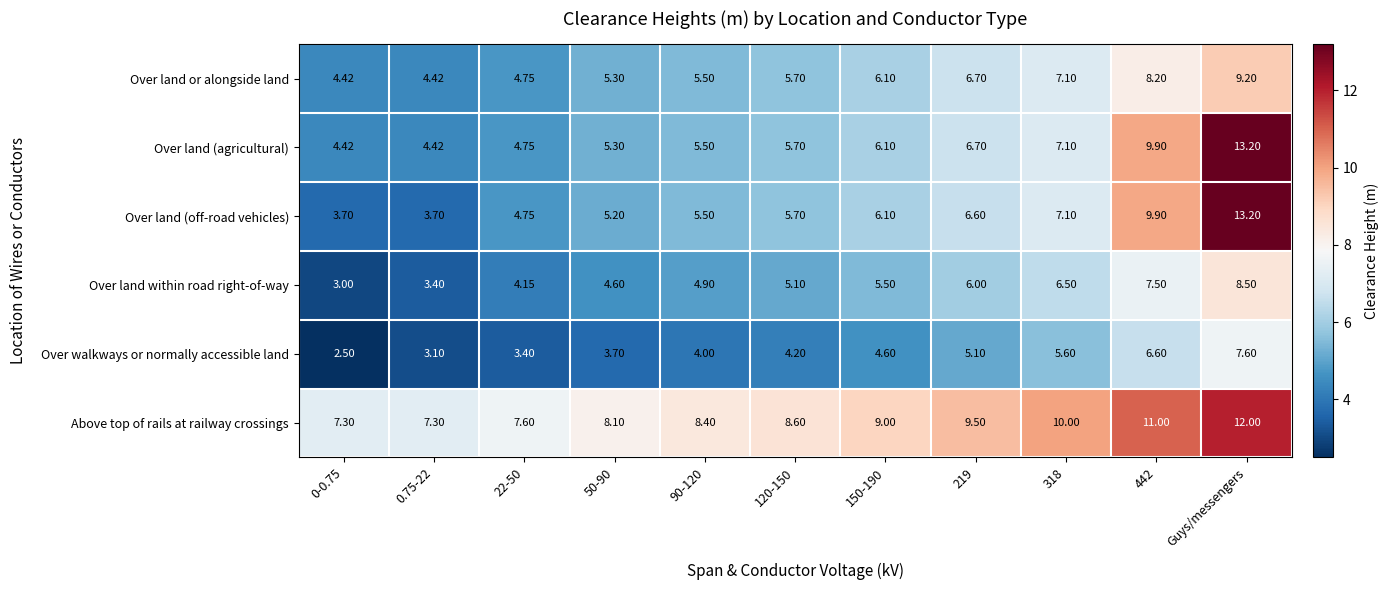

Which category has the highest value in the Above top of rails at railway crossings series?

Guys/messengers